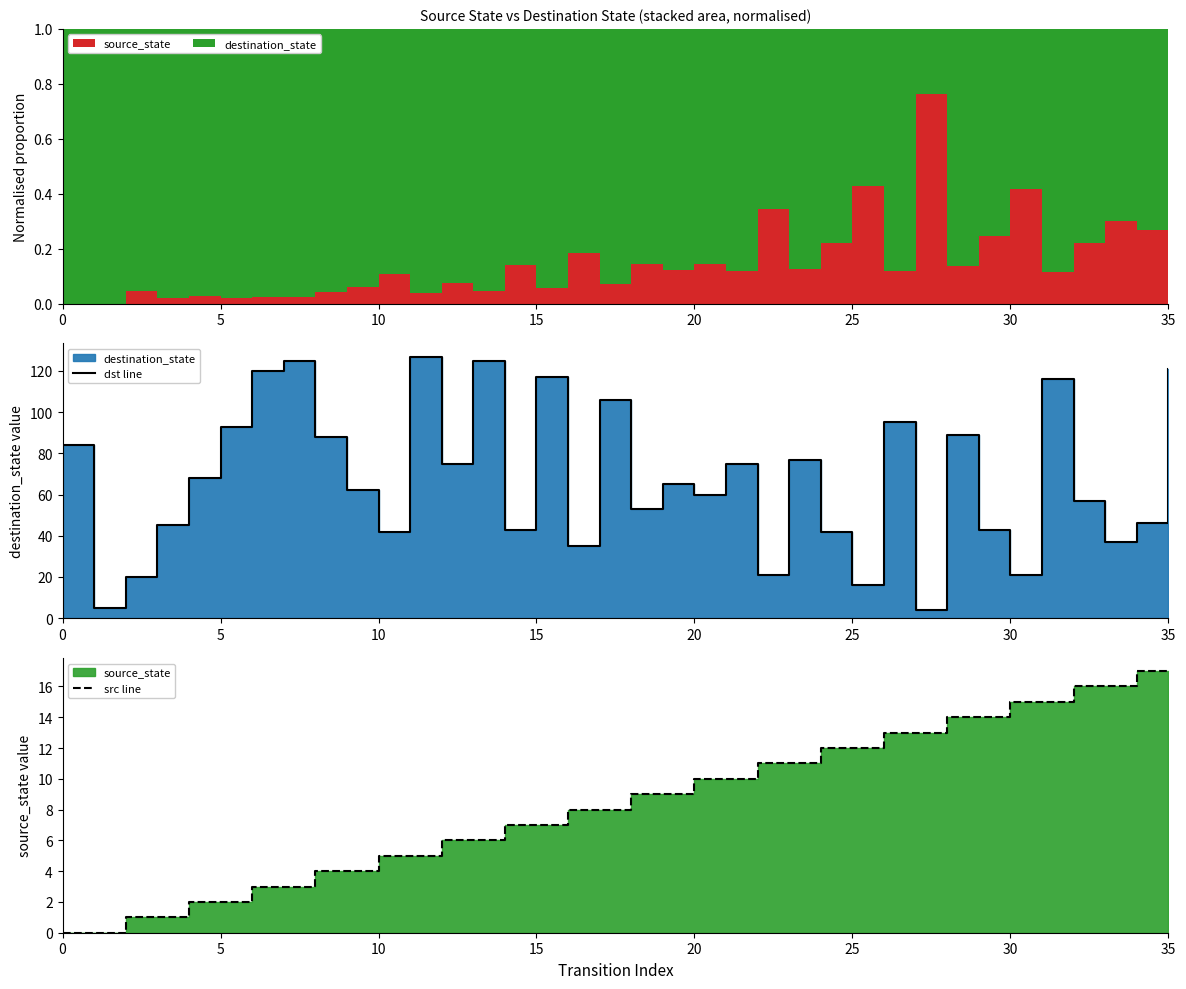

Which series has the largest range (max minus min)?

dst line